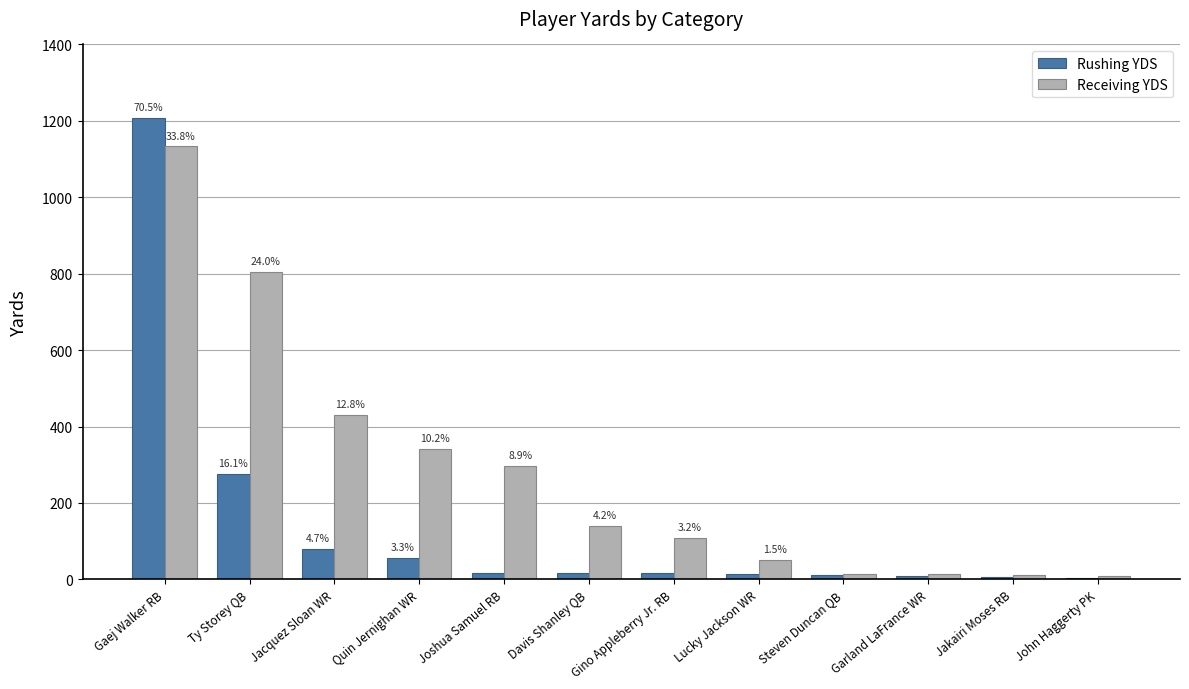

What is the difference between the maximum and second lowest values in the Receiving YDS series?

1121